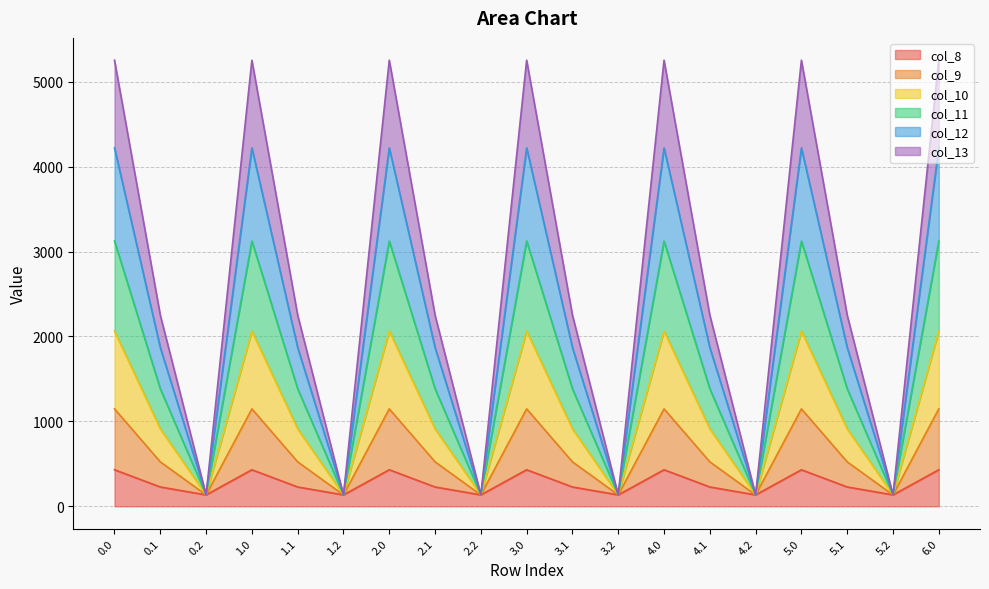

What is the lowest value of the col_9 series?

134.2